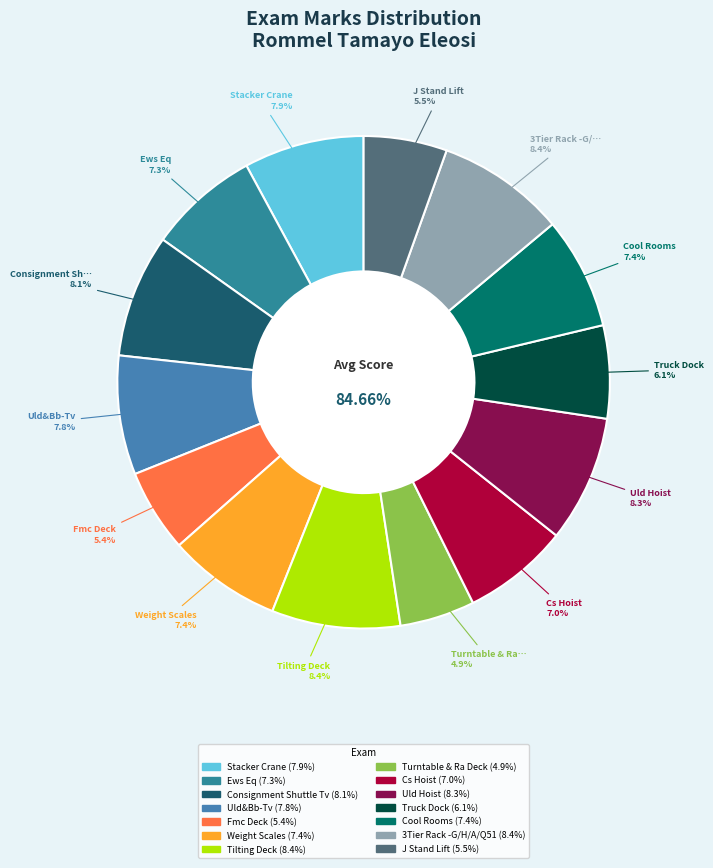

How many segments does this pie chart have?

14